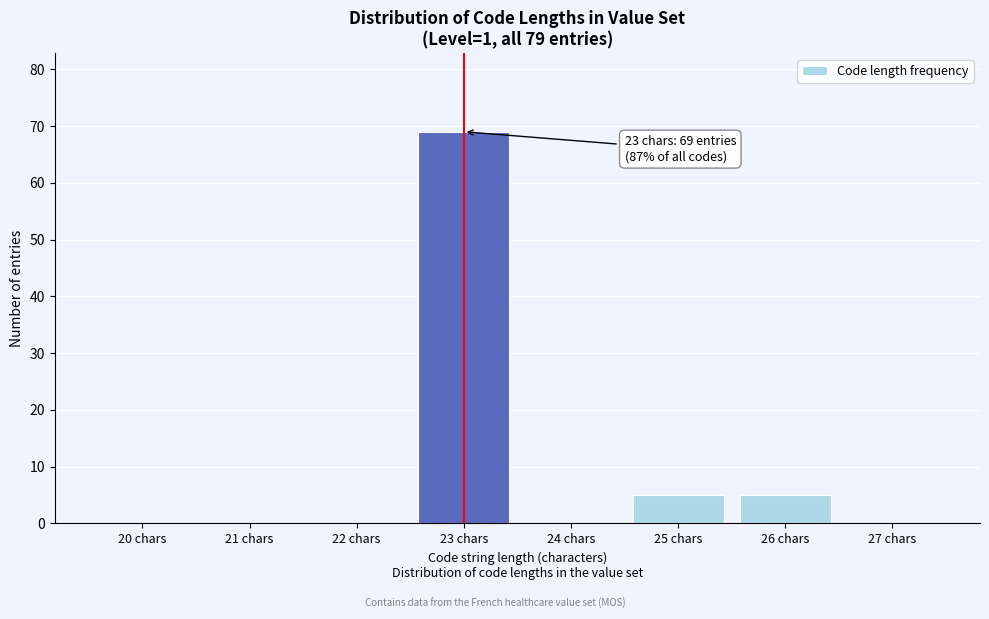

Reading left to right, transcribe all the data shown in this chart.

20 chars=0	21 chars=0	22 chars=0	23 chars=69	24 chars=0	25 chars=5	26 chars=5	27 chars=0